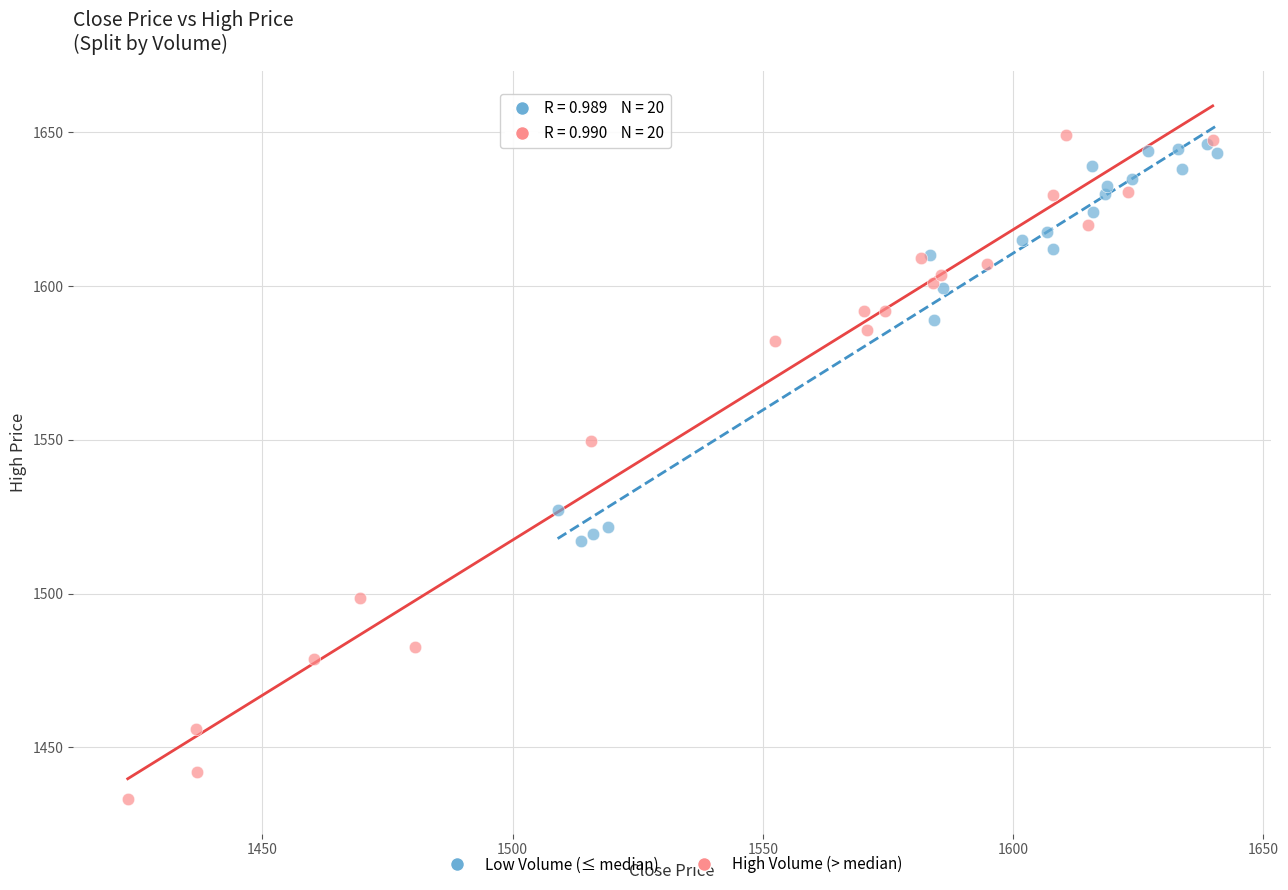

Which series reaches the minimum Y coordinate?

High Volume (> median)